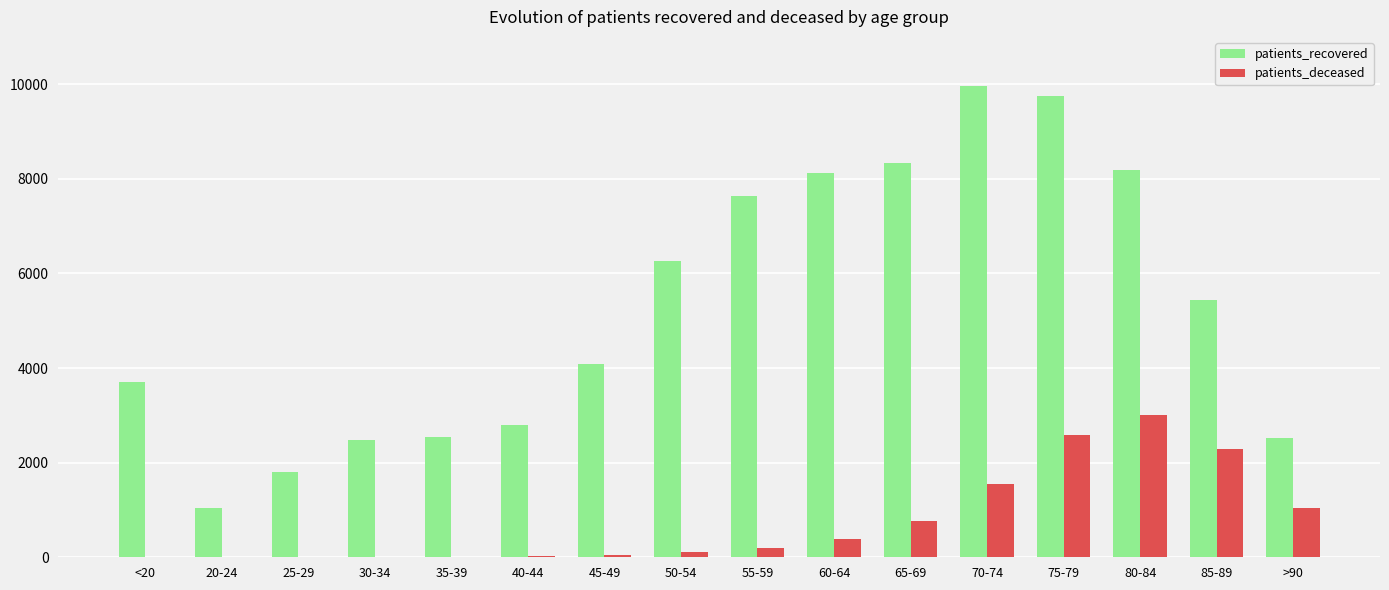

True or false: patients_recovered has a value of 9861 at 50-54.

False